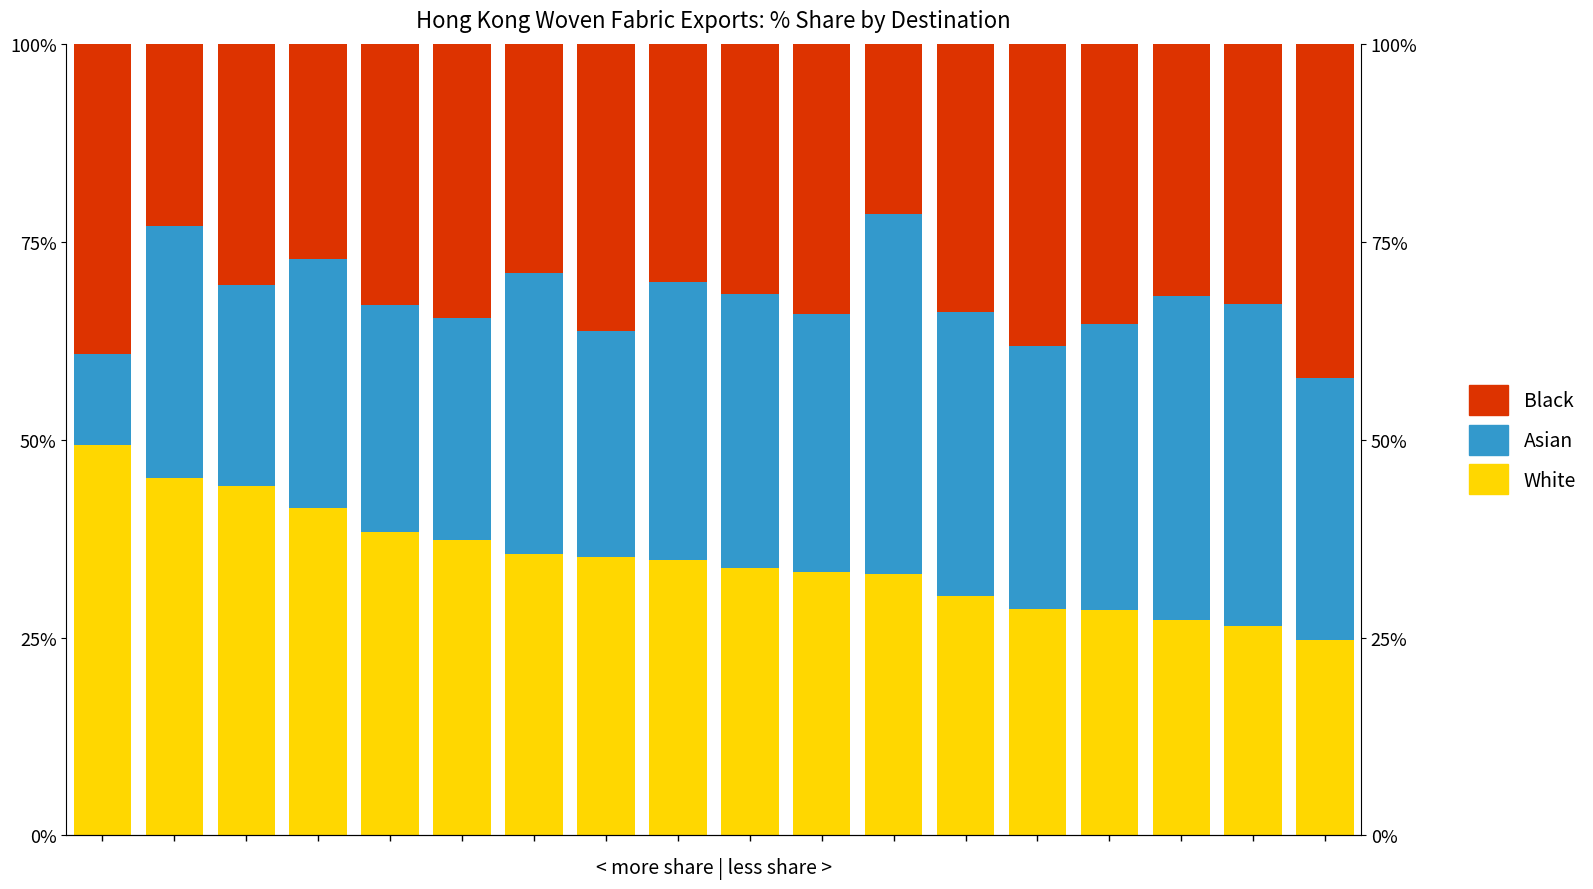

Is the value of Asian at 9 greater than the value of Black at 5?

Yes